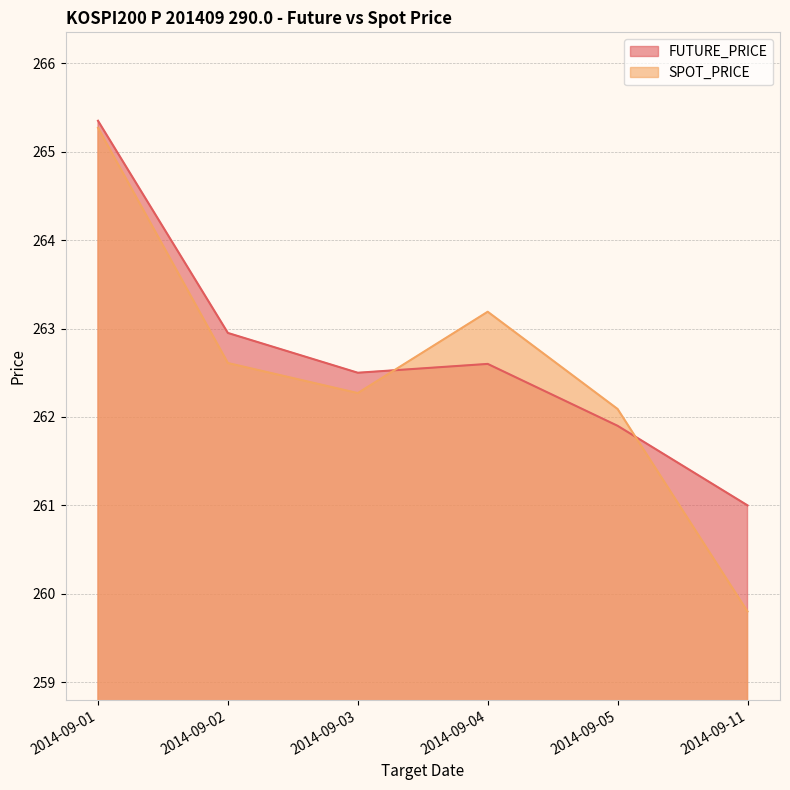

What value does the FUTURE_PRICE series have at 2014-09-02?

262.9